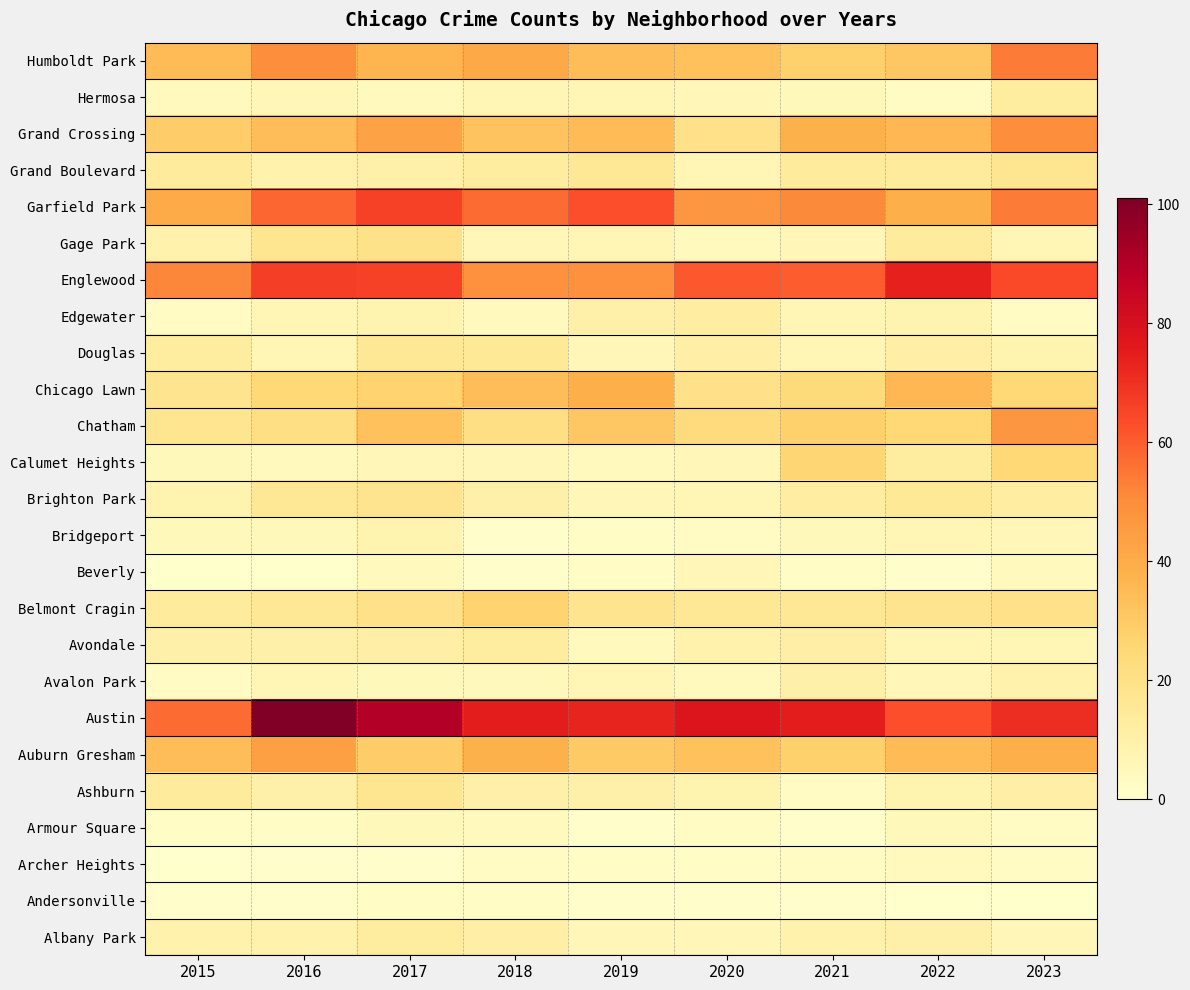

Reading left to right, extract all data points from this chart.

Albany Park: 2015=9	2016=9	2017=13	2018=11	2019=6	2020=6	2021=9	2022=10	2023=6
Andersonville: 2015=1	2016=1	2017=2	2018=2	2019=1	2020=1	2021=1	2022=0	2023=0
Archer Heights: 2015=0	2016=1	2017=1	2018=3	2019=2	2020=2	2021=3	2022=4	2023=3
Armour Square: 2015=2	2016=2	2017=5	2018=4	2019=1	2020=3	2021=1	2022=5	2023=3
Ashburn: 2015=14	2016=10	2017=17	2018=10	2019=10	2020=8	2021=3	2022=8	2023=11
Auburn Gresham: 2015=34	2016=44	2017=29	2018=38	2019=30	2020=33	2021=28	2022=35	2023=39
Austin: 2015=57	2016=101	2017=90	2018=75	2019=73	2020=78	2021=75	2022=63	2023=71
Avalon Park: 2015=3	2016=7	2017=5	2018=5	2019=7	2020=4	2021=10	2022=6	2023=9
Avondale: 2015=10	2016=10	2017=11	2018=13	2019=4	2020=9	2021=11	2022=7	2023=7
Belmont Cragin: 2015=14	2016=16	2017=20	2018=27	2019=18	2020=16	2021=16	2022=18	2023=20
Beverly: 2015=0	2016=0	2017=4	2018=1	2019=2	2020=6	2021=2	2022=1	2023=4
Bridgeport: 2015=5	2016=5	2017=8	2018=1	2019=2	2020=3	2021=5	2022=7	2023=6
Brighton Park: 2015=8	2016=16	2017=18	2018=10	2019=6	2020=7	2021=12	2022=15	2023=12
Calumet Heights: 2015=5	2016=4	2017=6	2018=6	2019=4	2020=6	2021=26	2022=13	2023=25
Chatham: 2015=17	2016=21	2017=33	2018=21	2019=31	2020=23	2021=28	2022=25	2023=47
Chicago Lawn: 2015=18	2016=25	2017=27	2018=34	2019=39	2020=20	2021=24	2022=36	2023=25
Douglas: 2015=13	2016=7	2017=16	2018=15	2019=6	2020=11	2021=7	2022=11	2023=8
Edgewater: 2015=3	2016=7	2017=8	2018=4	2019=10	2020=12	2021=7	2022=8	2023=3
Englewood: 2015=52	2016=67	2017=66	2018=49	2019=49	2020=61	2021=60	2022=74	2023=64
Gage Park: 2015=9	2016=17	2017=19	2018=6	2019=7	2020=4	2021=6	2022=14	2023=7
Garfield Park: 2015=40	2016=58	2017=66	2018=57	2019=63	2020=47	2021=51	2022=39	2023=54
Grand Boulevard: 2015=14	2016=9	2017=10	2018=13	2019=16	2020=7	2021=14	2022=14	2023=17
Grand Crossing: 2015=29	2016=34	2017=43	2018=32	2019=35	2020=20	2021=38	2022=36	2023=50
Hermosa: 2015=4	2016=6	2017=4	2018=7	2019=7	2020=6	2021=5	2022=3	2023=13
Humboldt Park: 2015=35	2016=50	2017=37	2018=41	2019=34	2020=33	2021=28	2022=31	2023=54